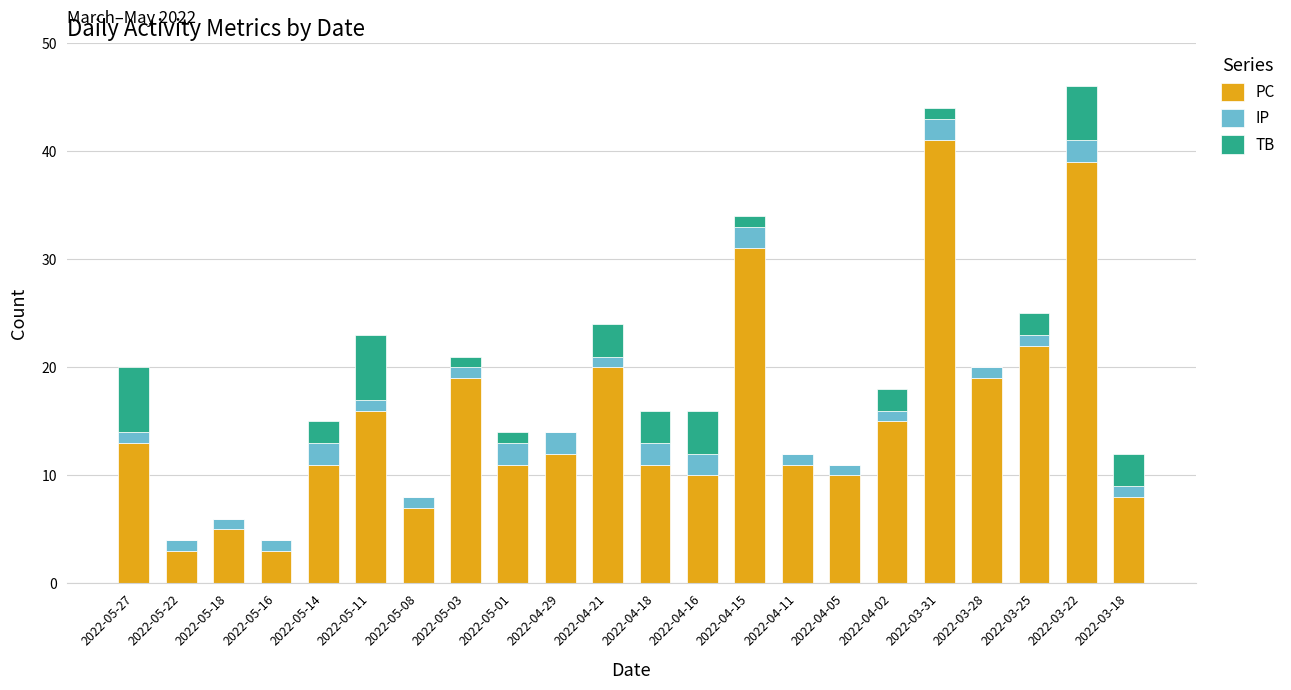

The value of PC at 2022-05-08 is 7. True or false?

True